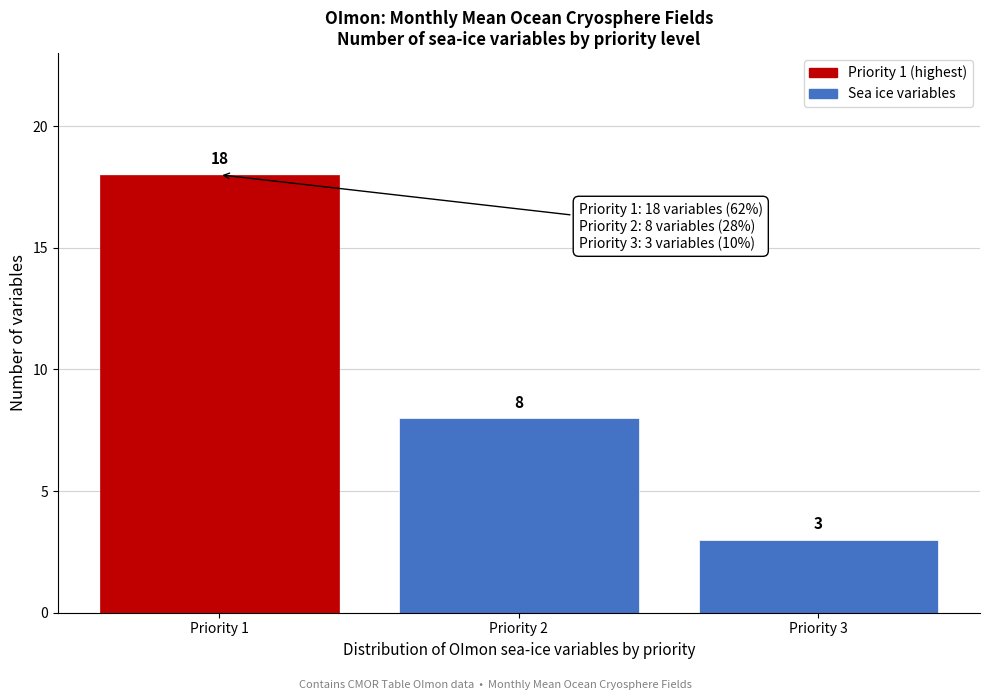

Reading left to right, list all the values displayed in this chart.

Priority 1=18	Priority 2=8	Priority 3=3